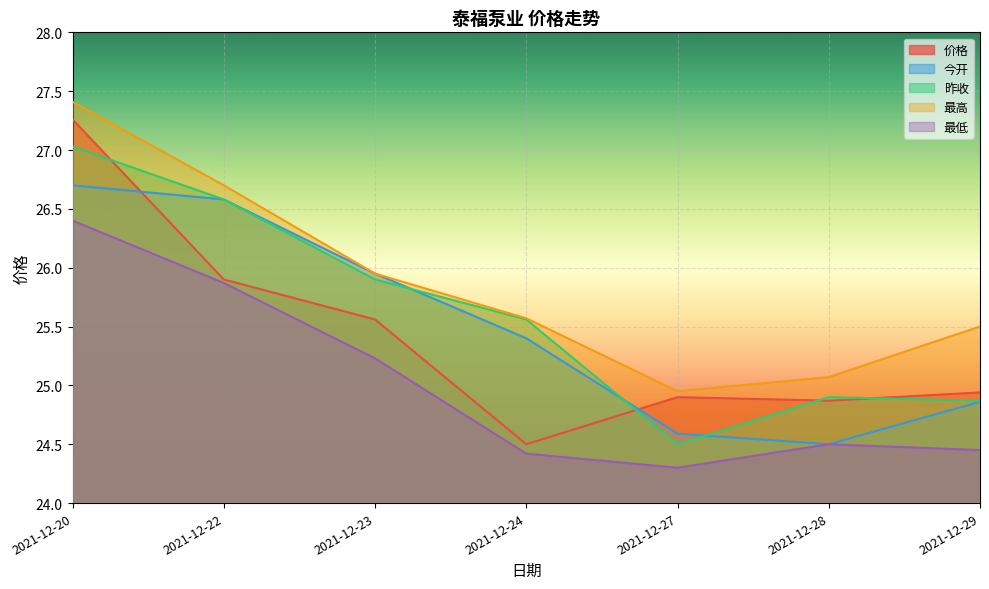

What is the value of the 价格 point at the 7th from the left?

24.9